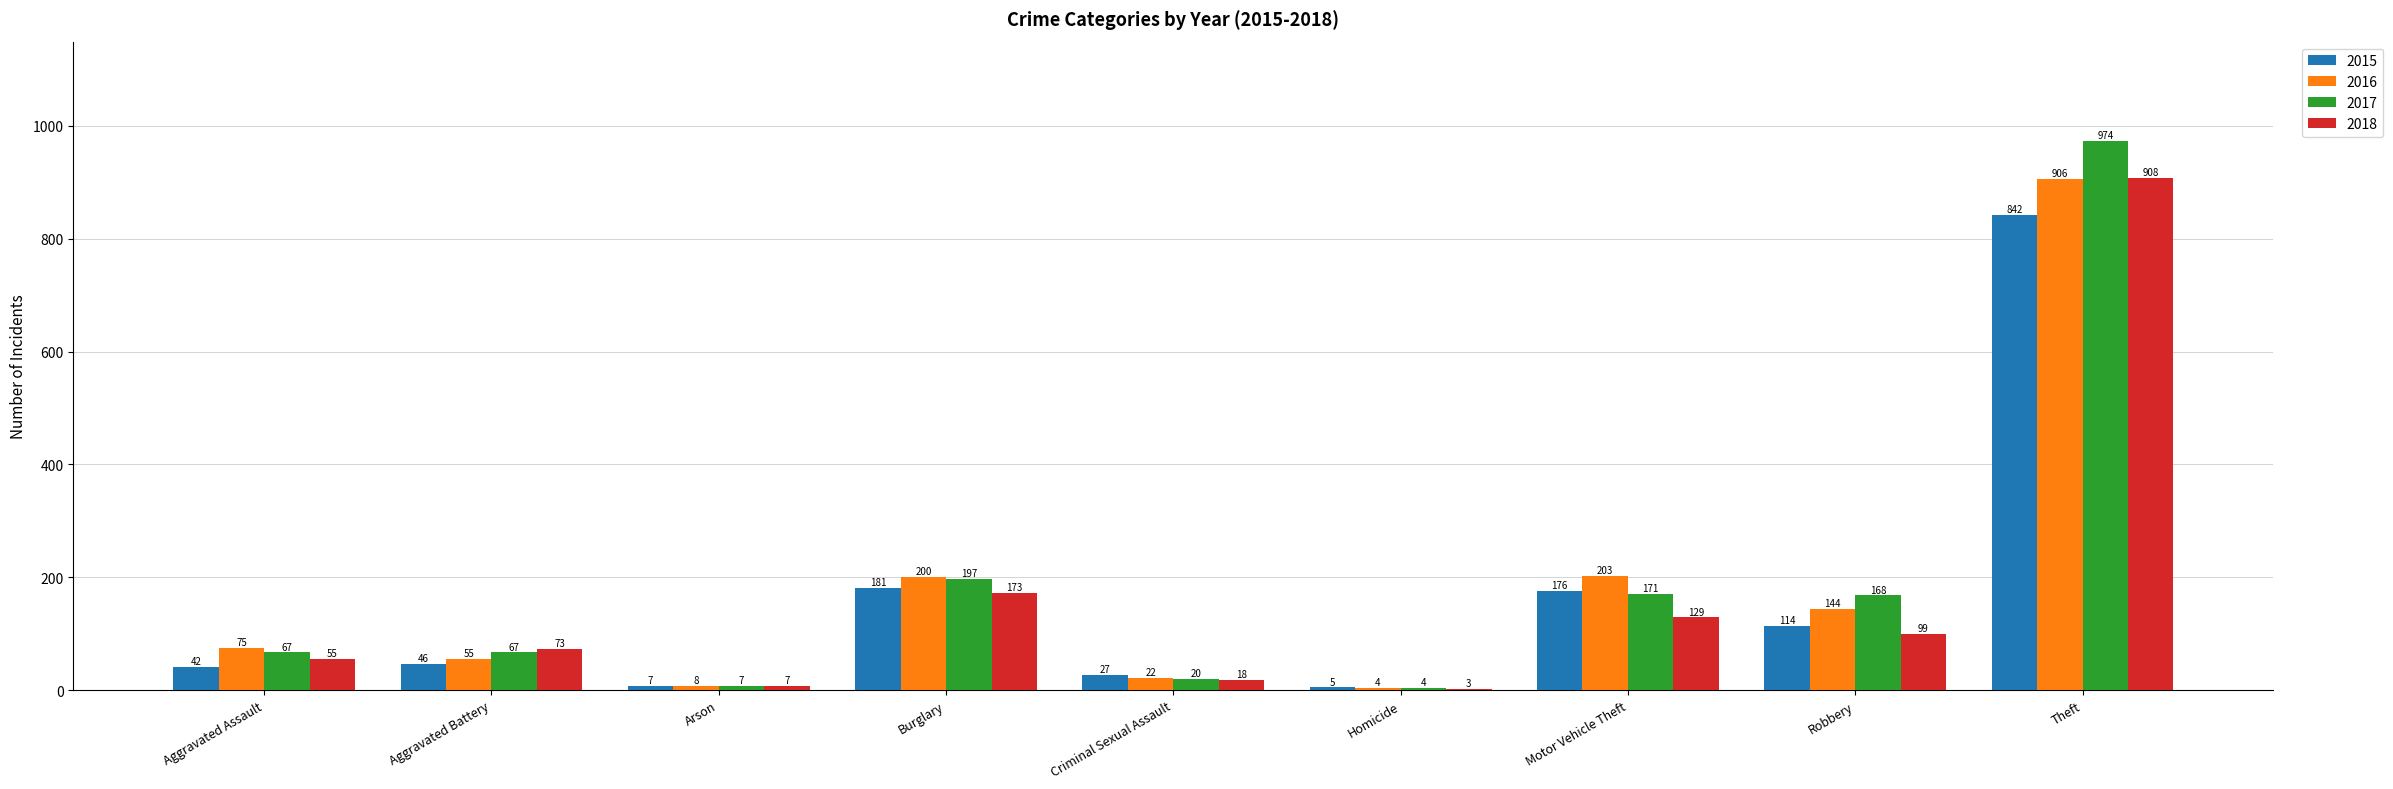

True or false: 2016 has a value of 200 at Burglary.

True